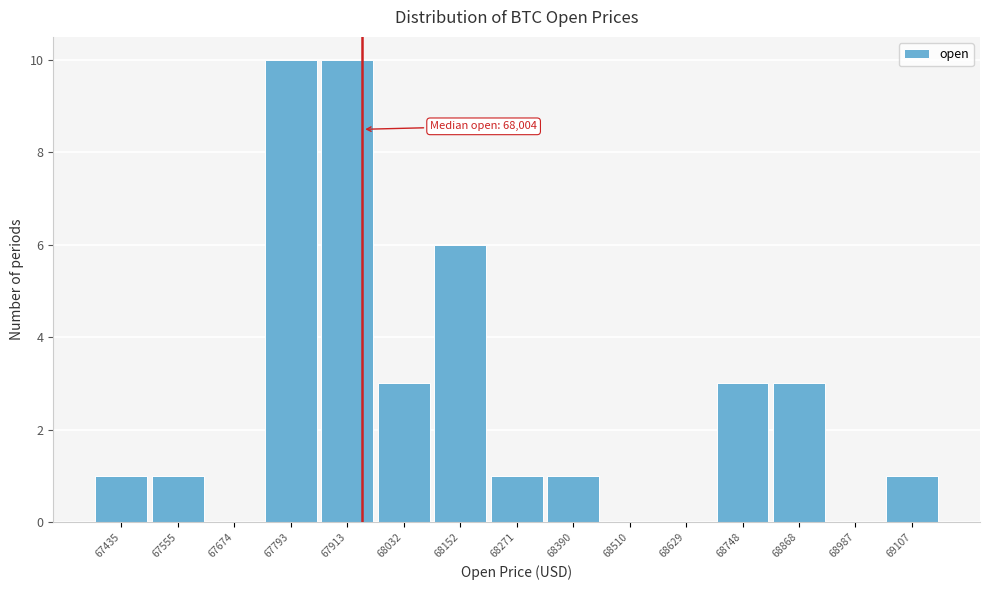

Reading left to right, transcribe all the data shown in this chart.

67435=1	67555=1	67674=0	67793=10	67913=10	68032=3	68152=6	68271=1	68390=1	68510=0	68629=0	68748=3	68868=3	68987=0	69107=1